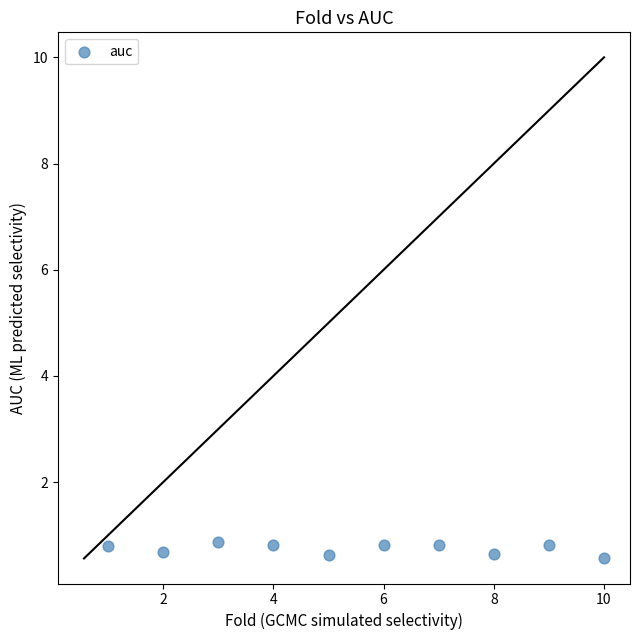

What is the average Y value?

0.7